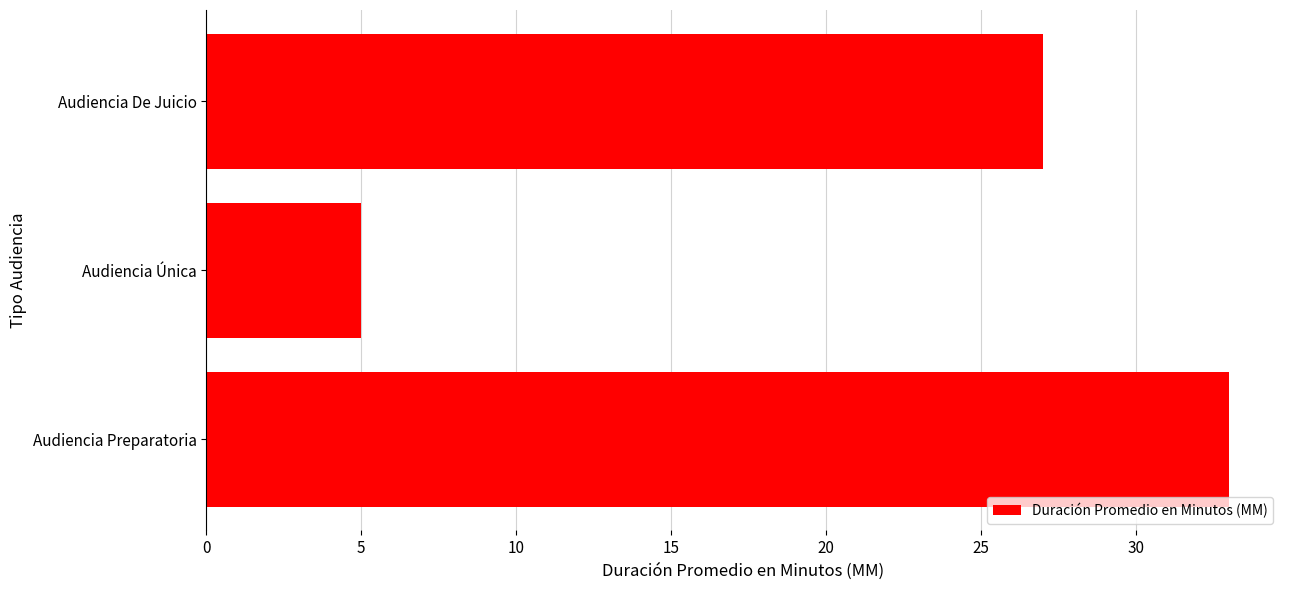

Reading bottom to top, what are all the values shown in this chart?

Audiencia Preparatoria=33	Audiencia Única=5	Audiencia De Juicio=27